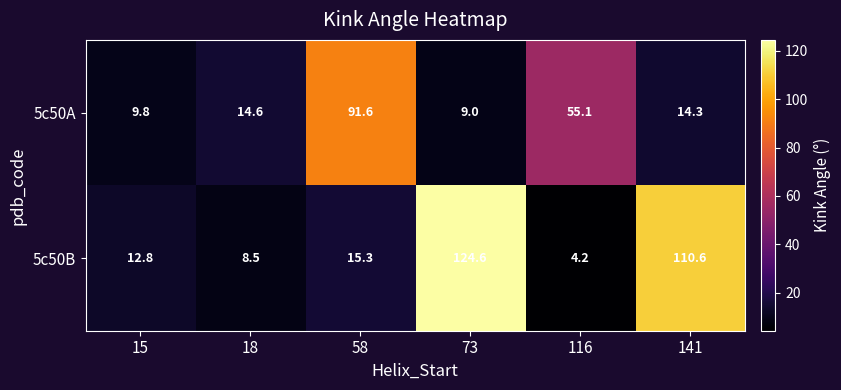

What is the difference between the maximum and minimum values in the 5c50B series?

120.4